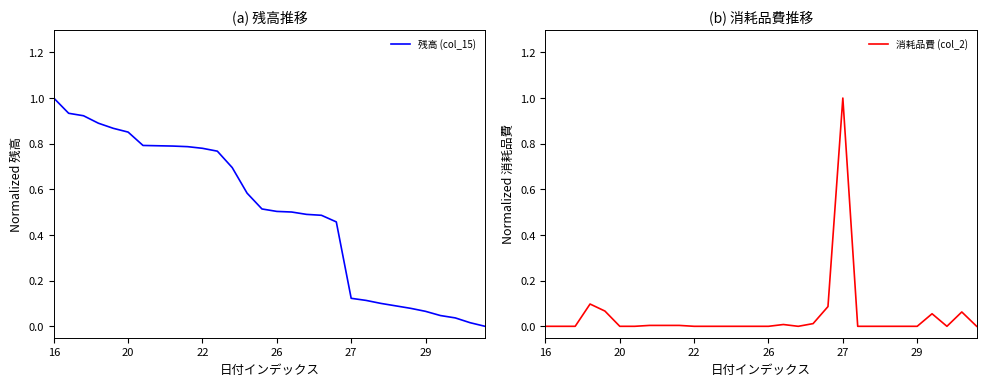

What is the highest value of the 残高 (col_15) series?

1.0